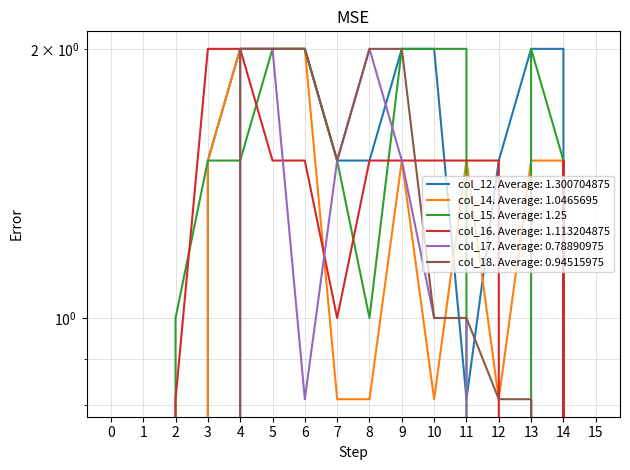

How many intersections are there between col_14 and col_16?

2